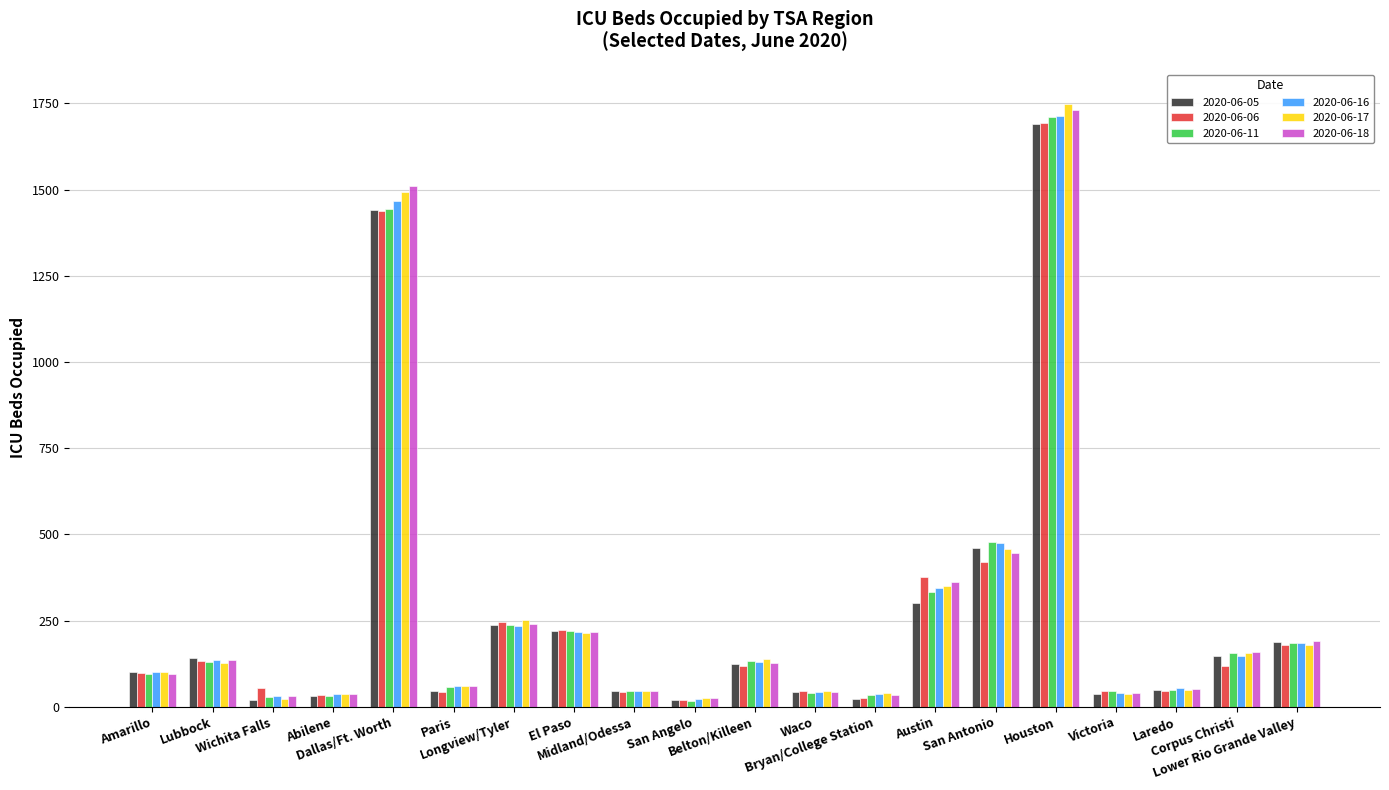

What is the average value of the 2020-06-11 series?

273